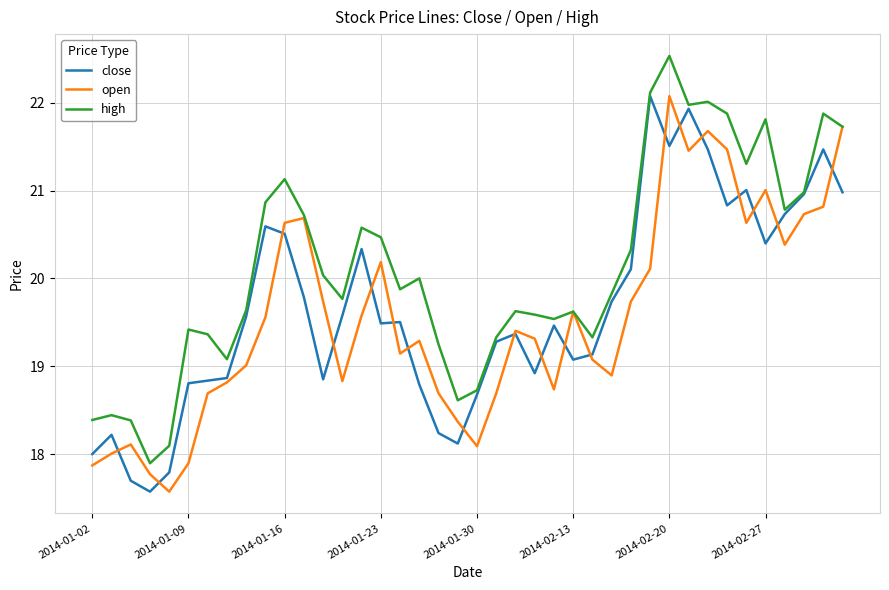

List the series in order of their overall mean, lowest first.

open, close, high